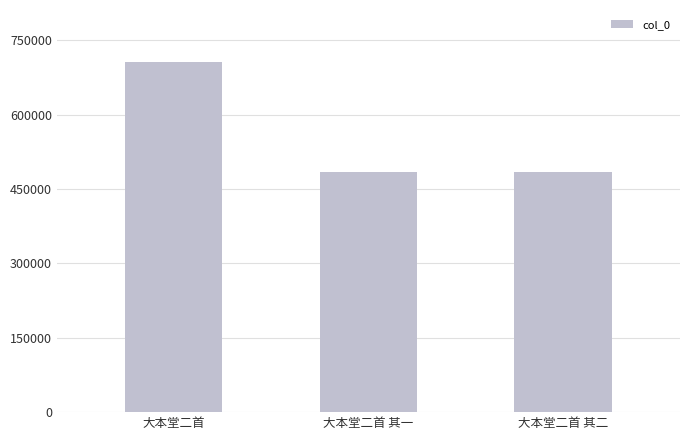

What is the sum of all values?

1672626